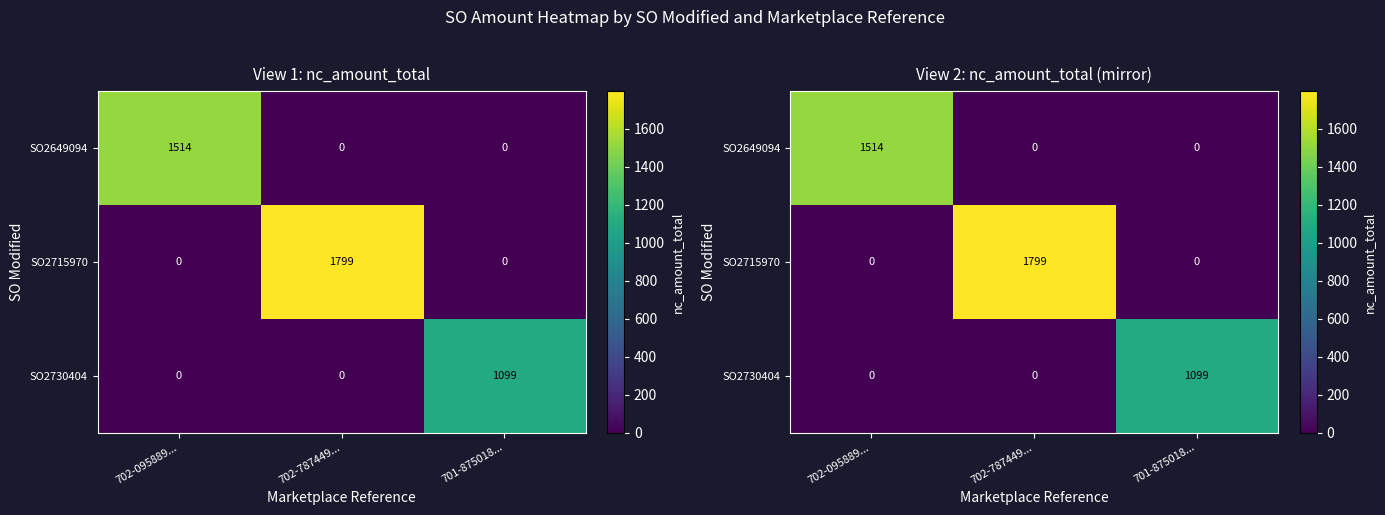

How many distinct data groups are displayed?

3